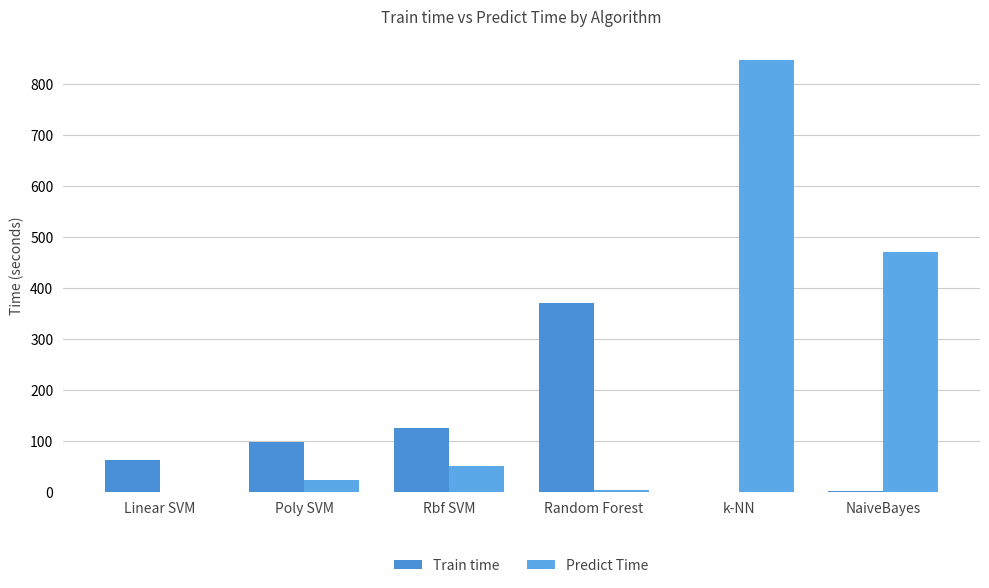

What is the label of the 3rd bar from the left?

Rbf SVM